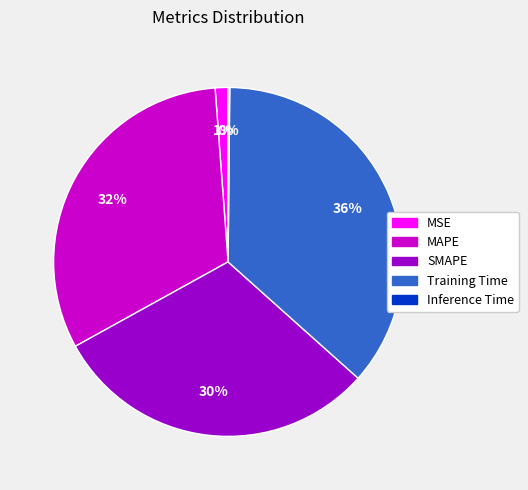

Which slice is the largest?

Training Time